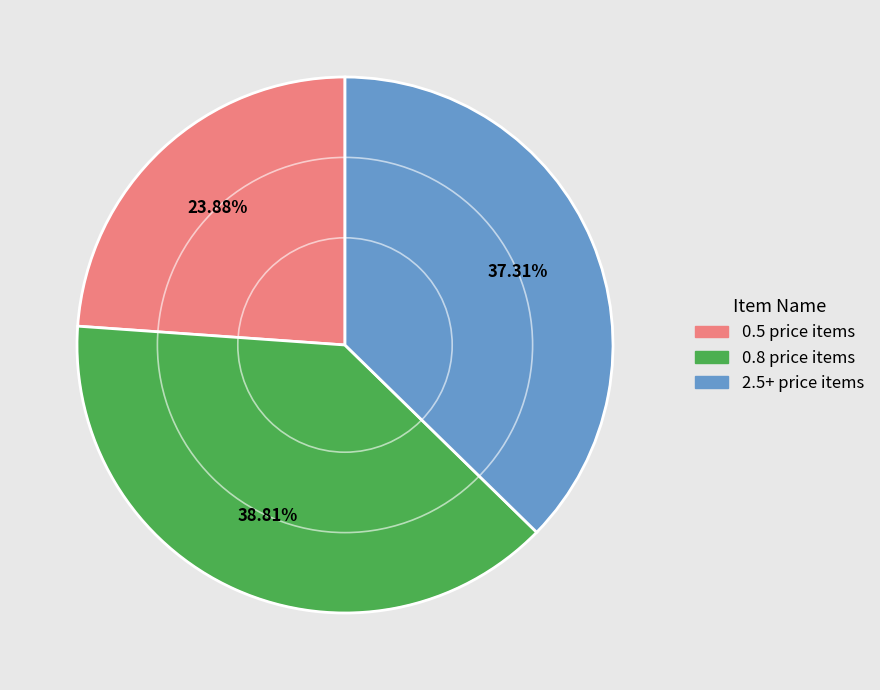

Does any single category account for the majority?

No